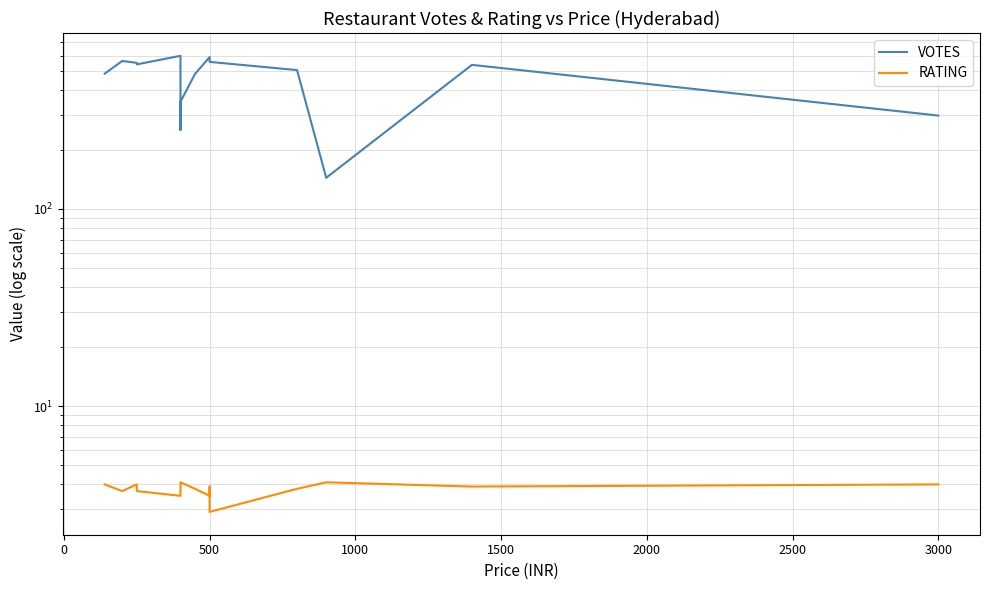

In VOTES, how many points are higher than both neighbors (excluding endpoints)?

4